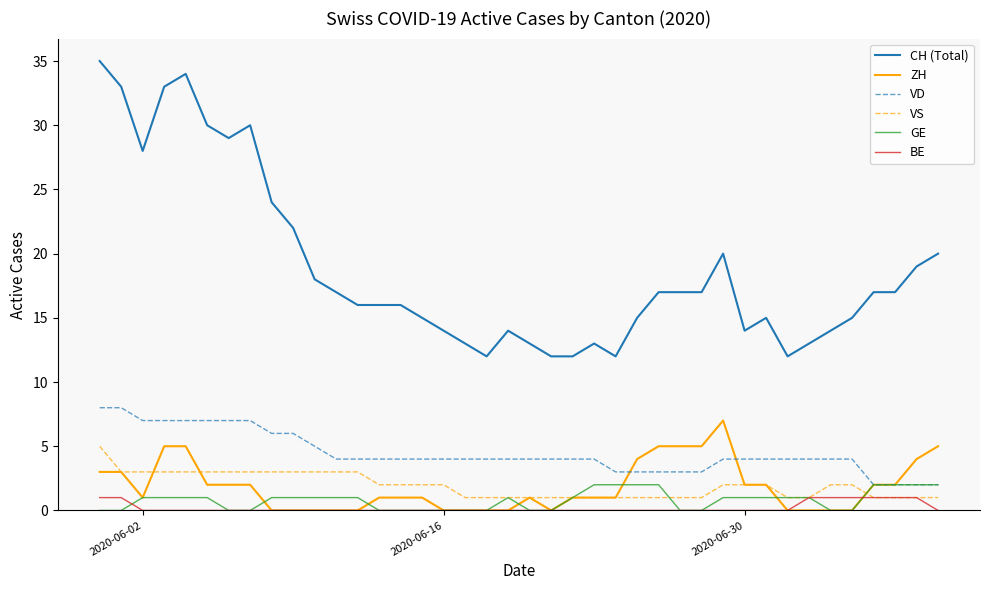

True or false: VD and VS intersect in this chart.

False